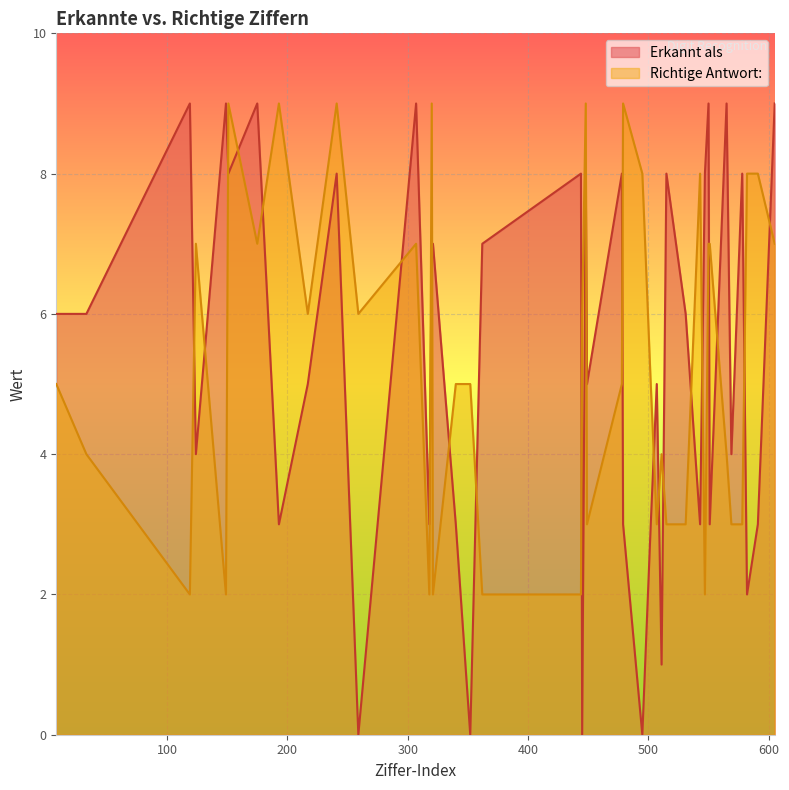

What is the approximate value of Richtige Antwort at 445?

6